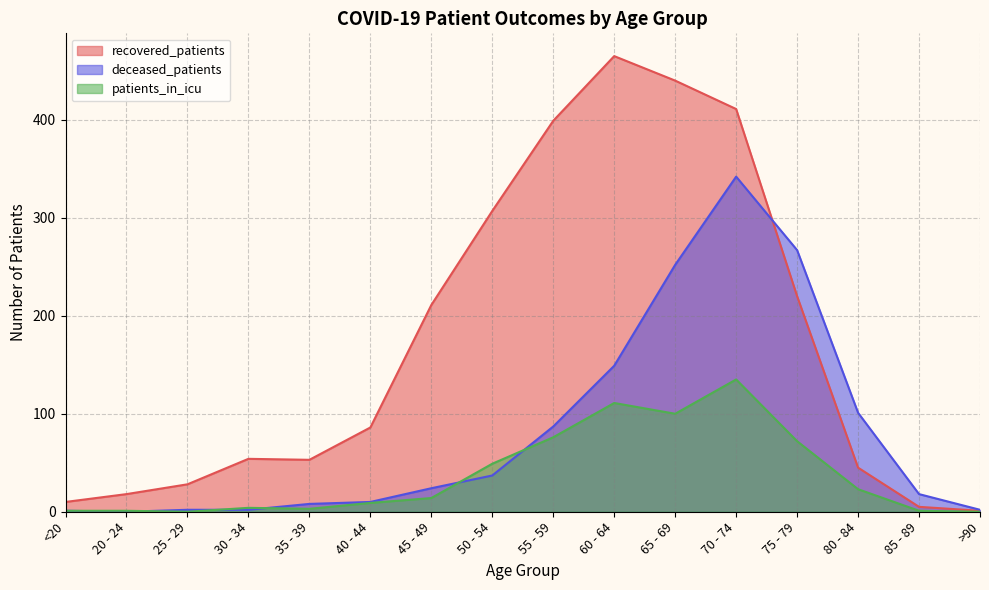

Is it true that deceased_patients equals 267 at 75 - 79?

True